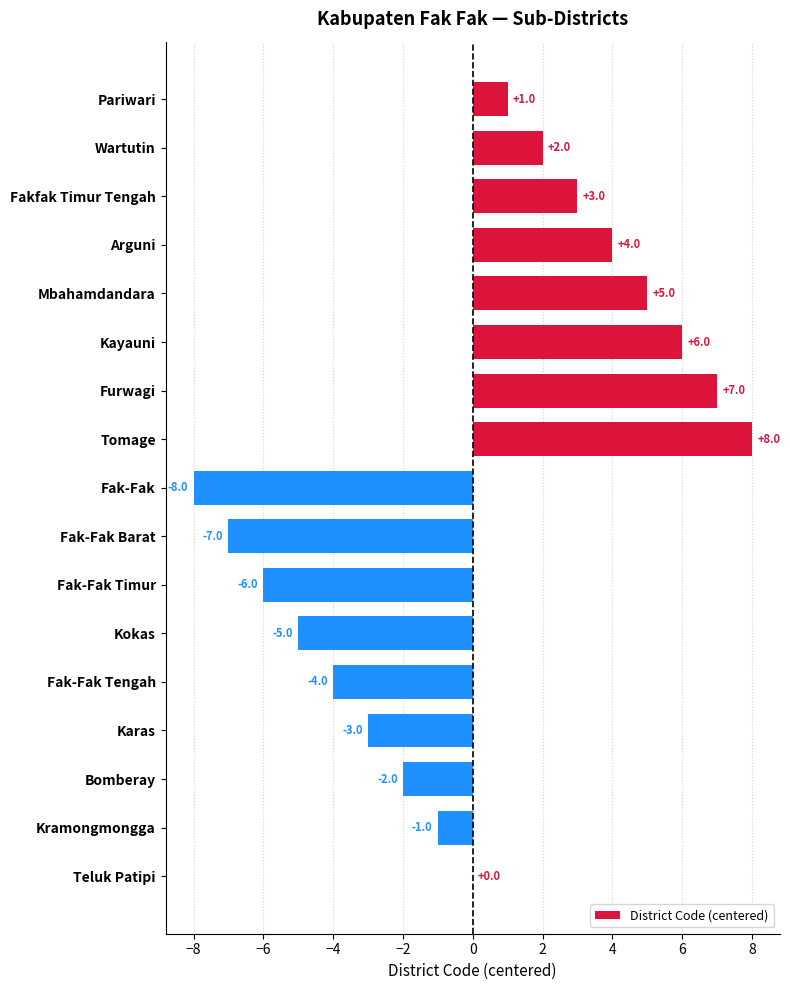

Between Kayauni and Fak-Fak Timur, which is larger?

Kayauni